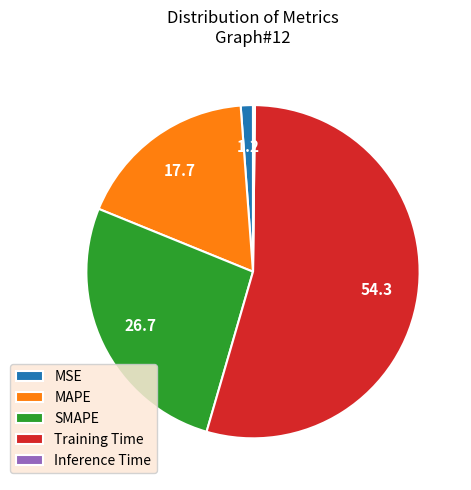

Does any single category account for the majority?

Yes